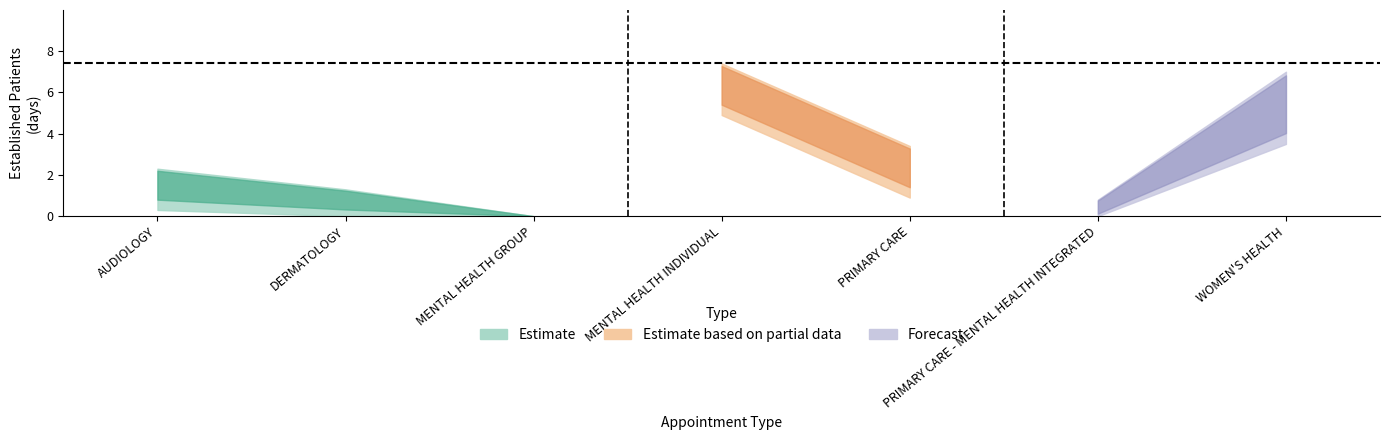

How many categories are shown in the chart?

7